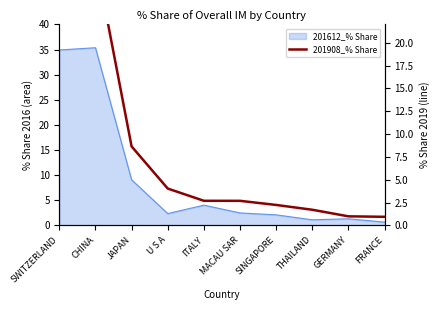

What is the difference between the values at CHINA and SINGAPORE?

27.0